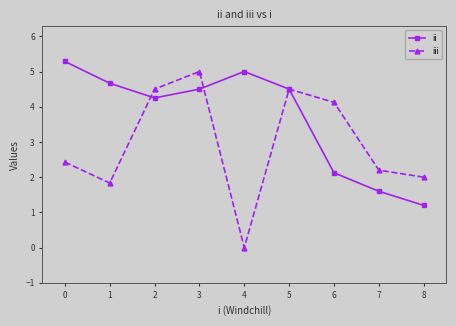

How many interior local valleys does the ii series have?

1